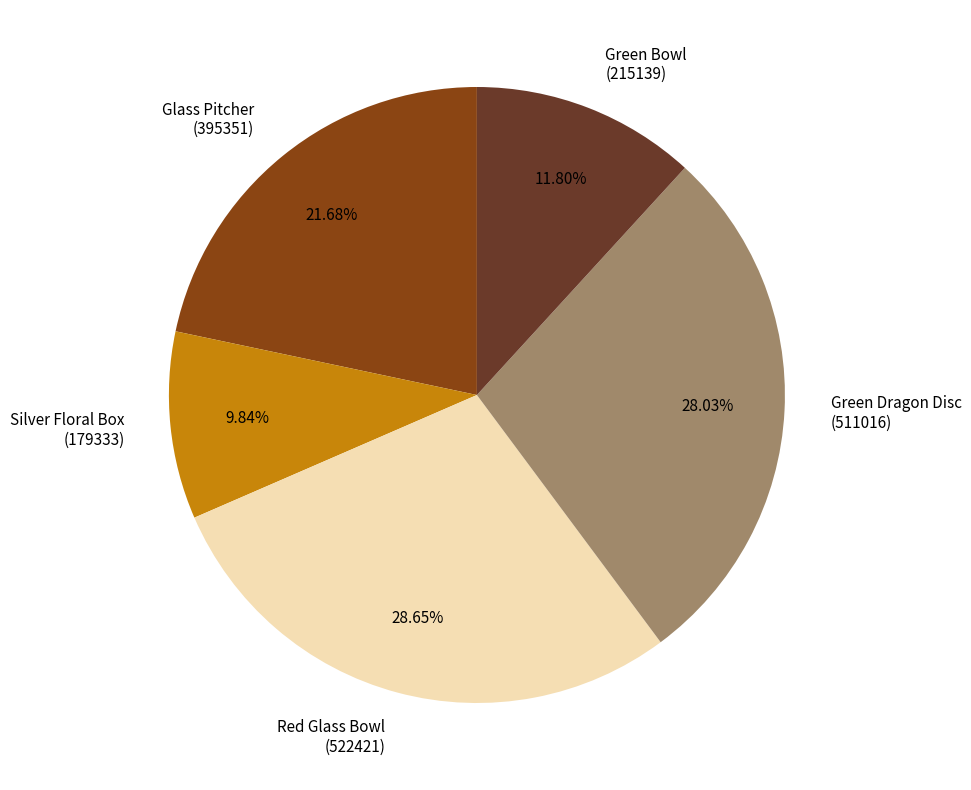

Approximately how many times larger is the value at Green Bowl (215139) compared to Green Dragon Disc (511016)?

0.4